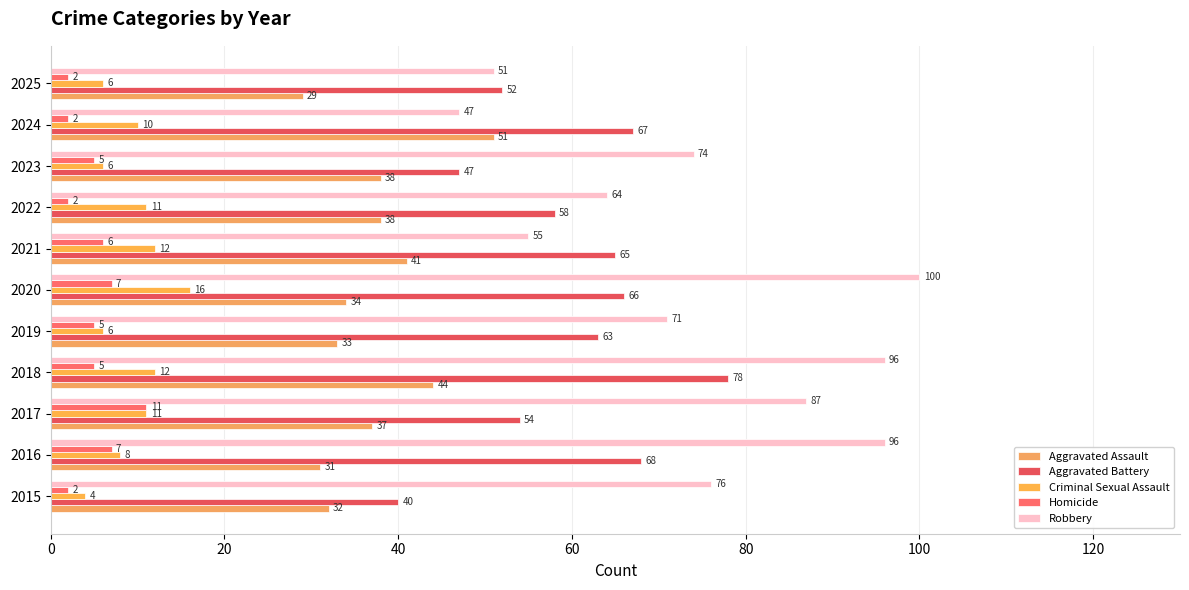

How many categories are shown in the chart?

11